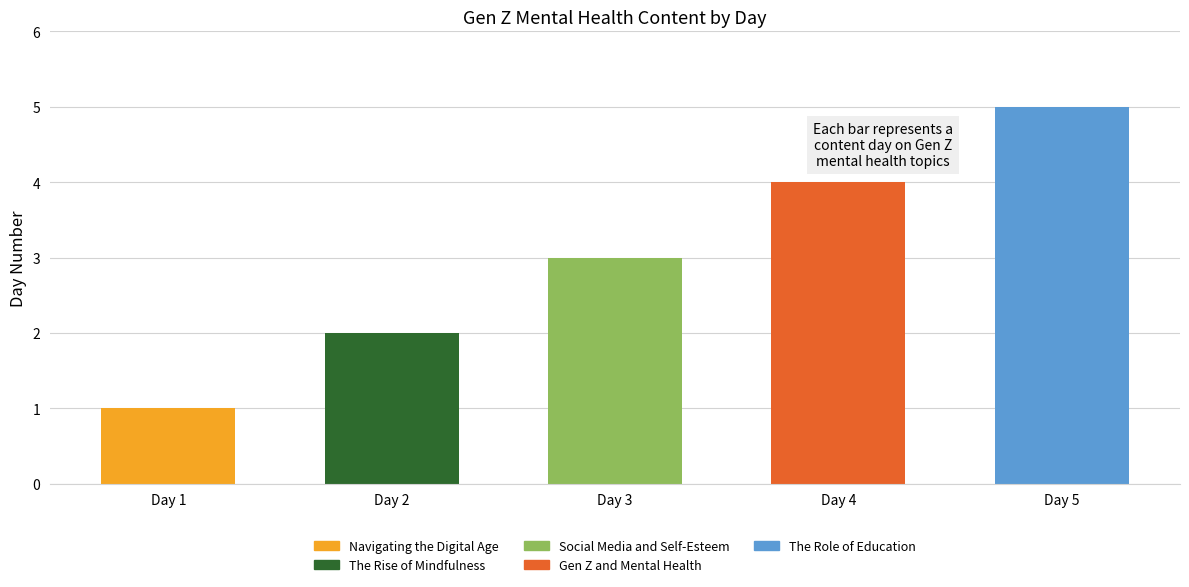

List the labels in order of value, largest first.

Day 5, Day 4, Day 3, Day 2, Day 1